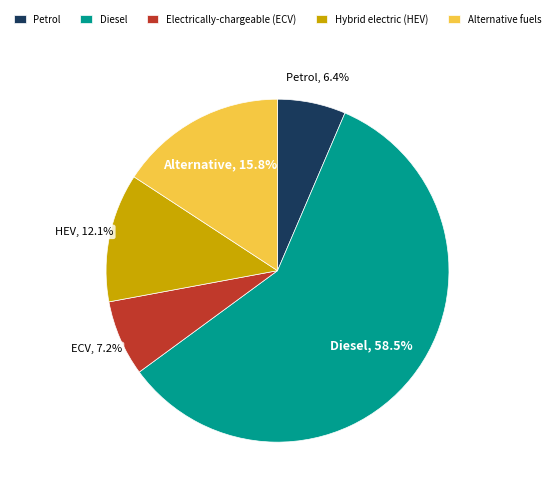

Is there any slice that represents more than half of the pie?

Yes